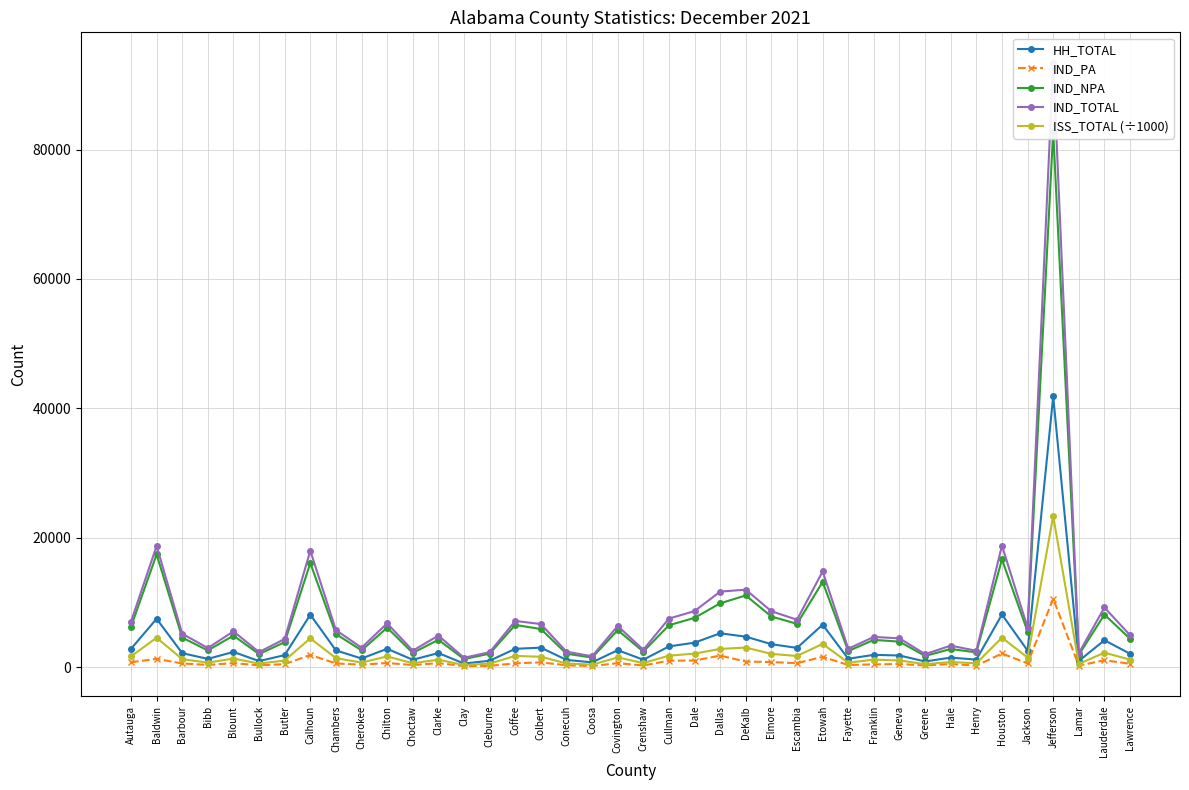

What is the label of the 22nd point from the right?

Coosa